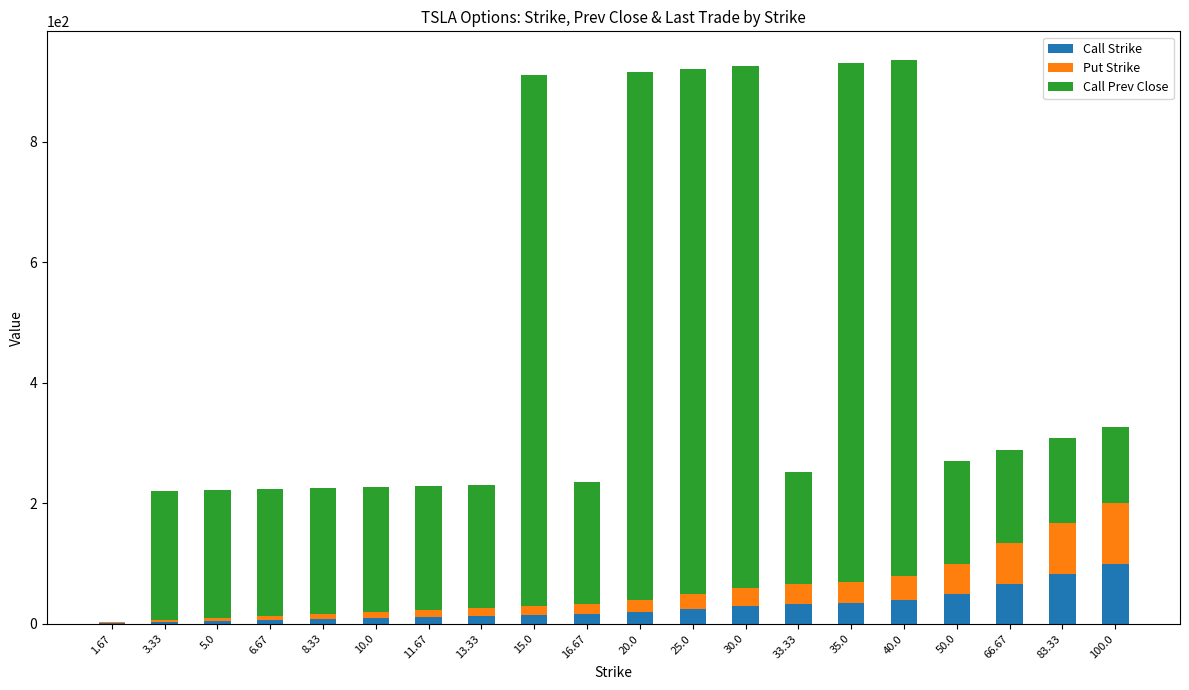

Is it true that Call Strike equals 36.3 at 66.67?

False